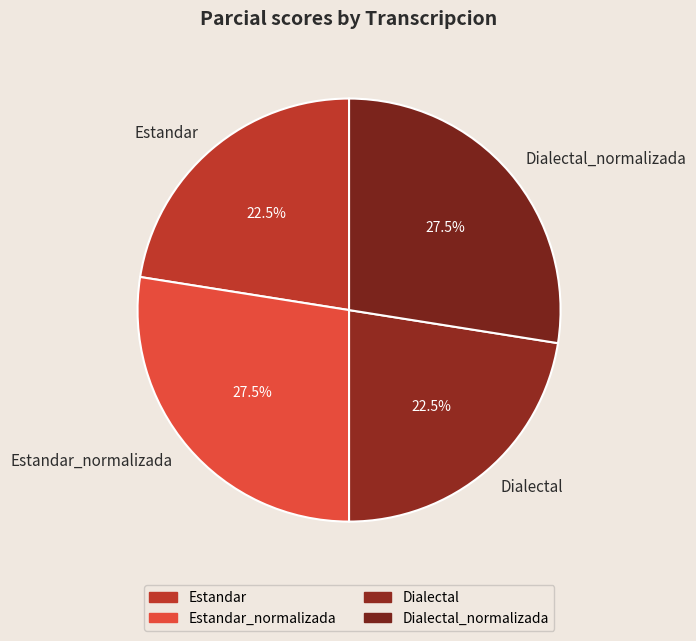

What percentage is NOT represented by Dialectal?

77.5%